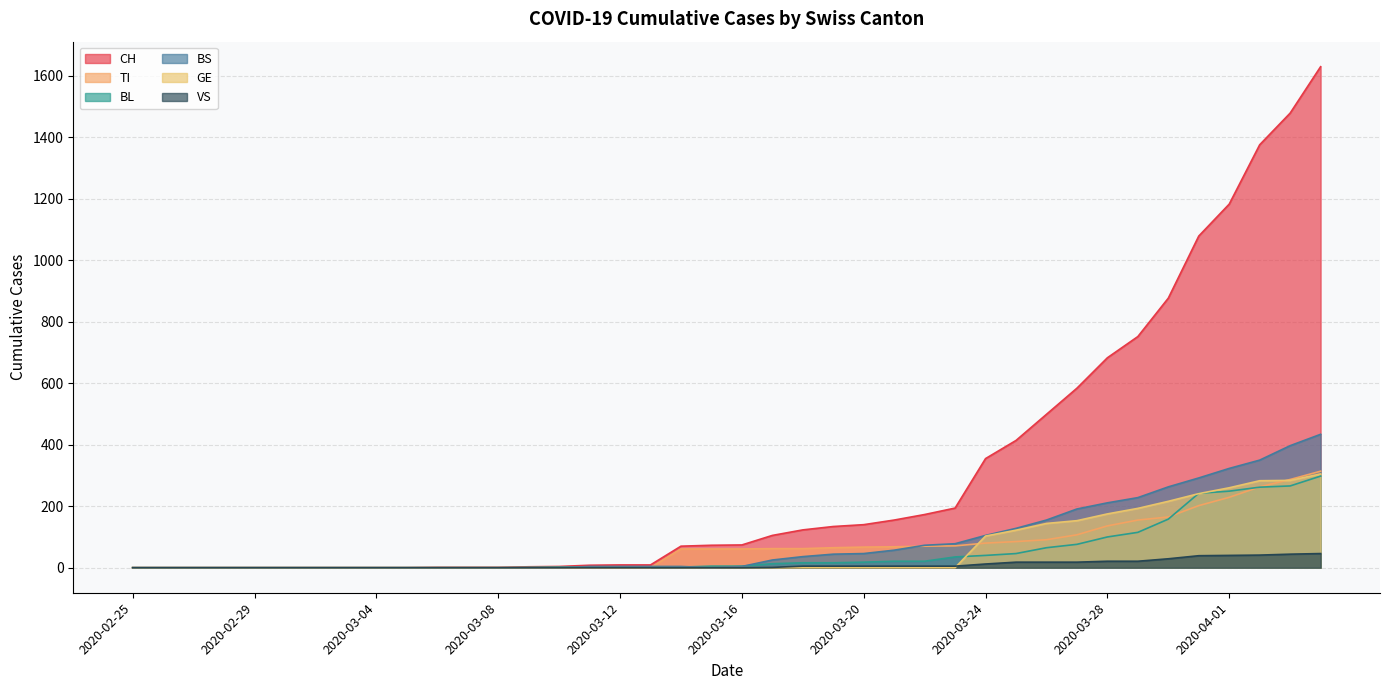

How many lines are shown in the chart?

6